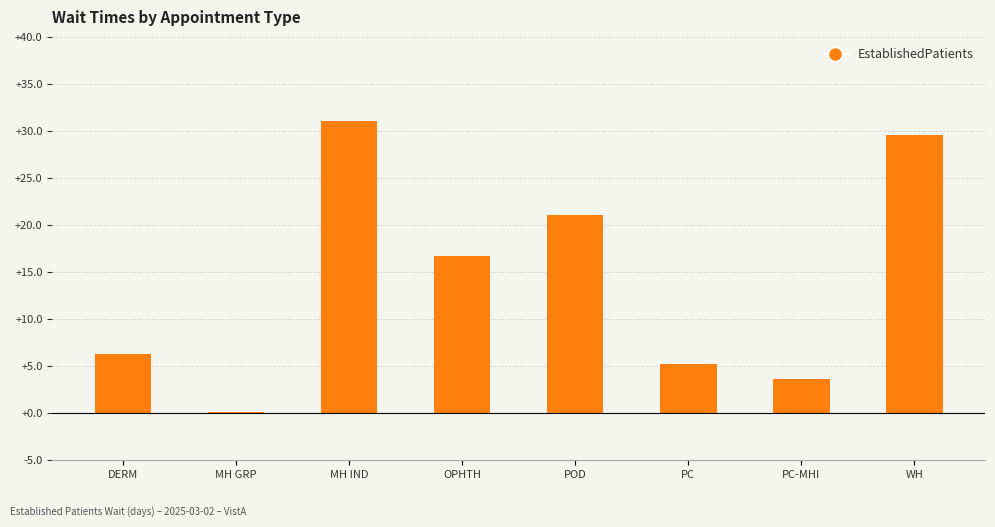

What is the maximum value shown in the chart?

31.1